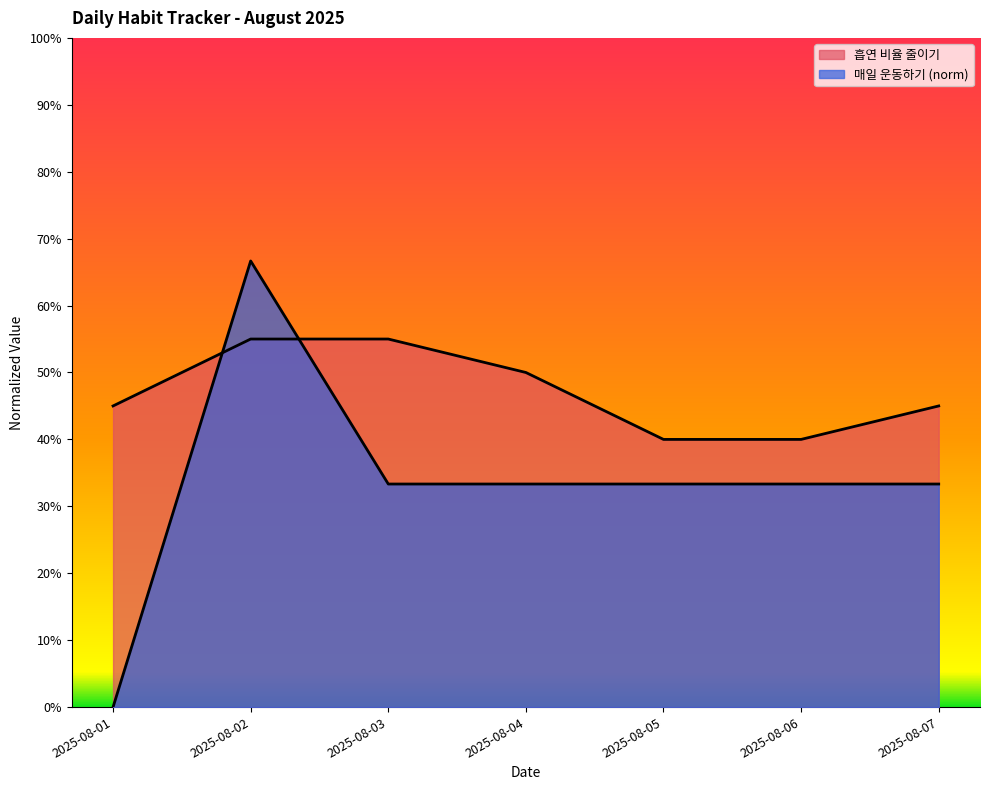

Between 2025-08-03 and 2025-08-06, which series saw the biggest shift?

흡연 비율 줄이기